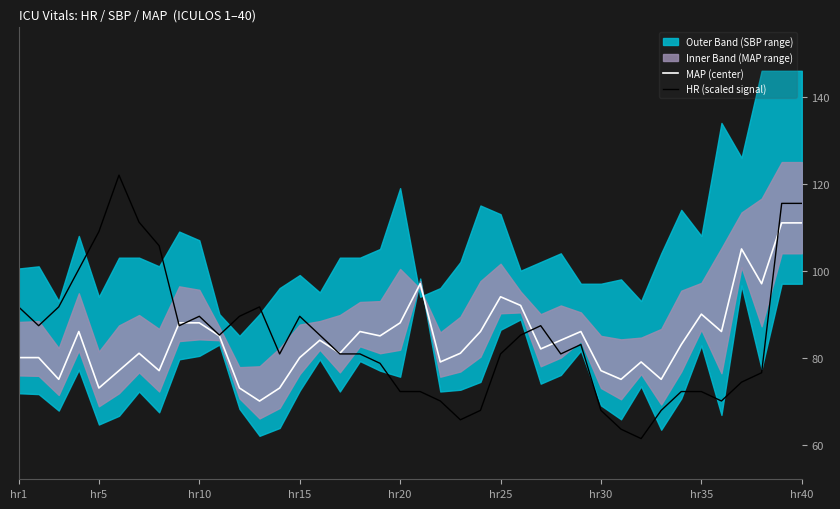

The value of MAP (center) at hr10 is 115.0. True or false?

False